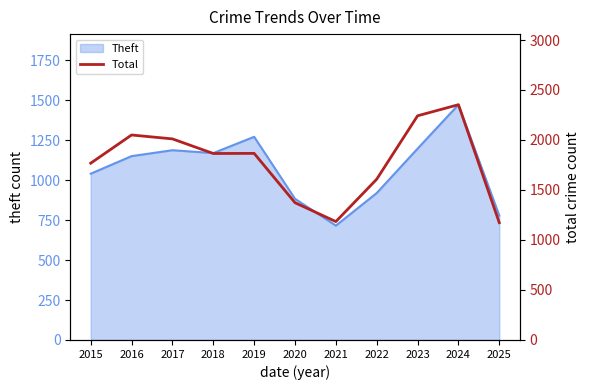

How many interior local peaks (higher than both neighbors) does the data have?

3